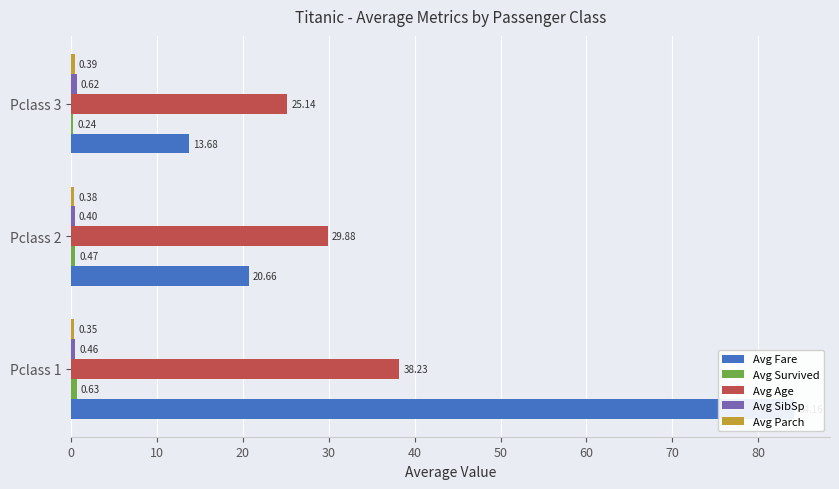

Is the value of Avg Age at Pclass 1 greater than the value of Avg Parch at Pclass 3?

Yes